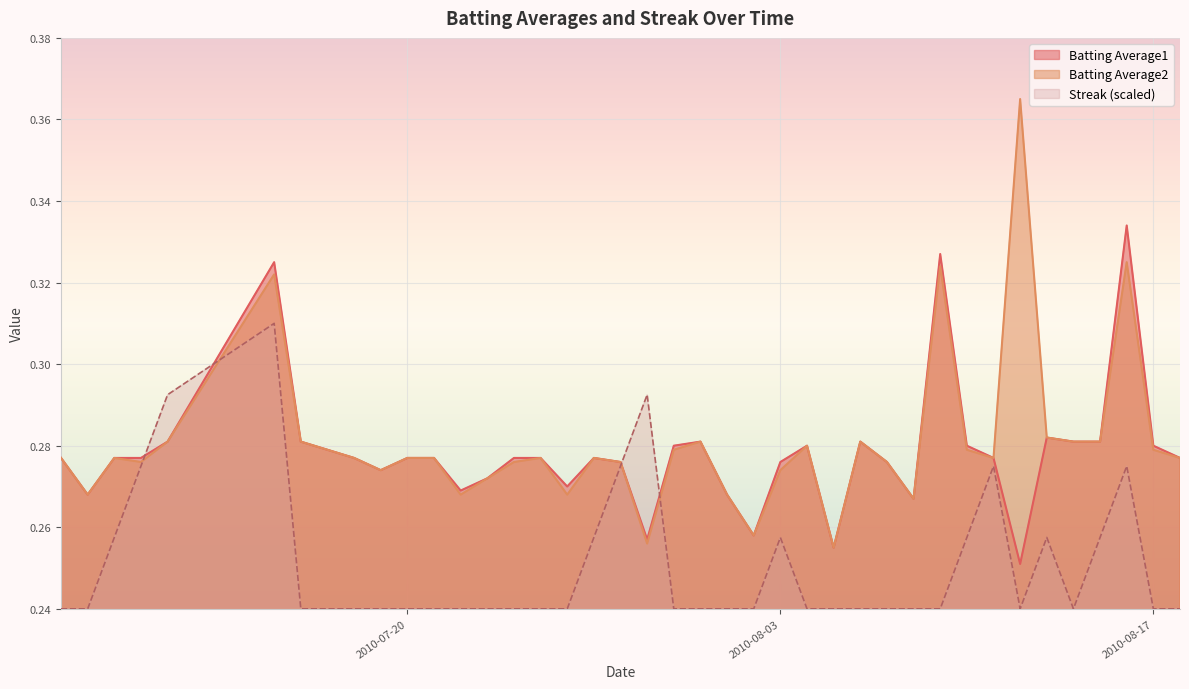

Does the chart display data point markers on the line(s)?

No